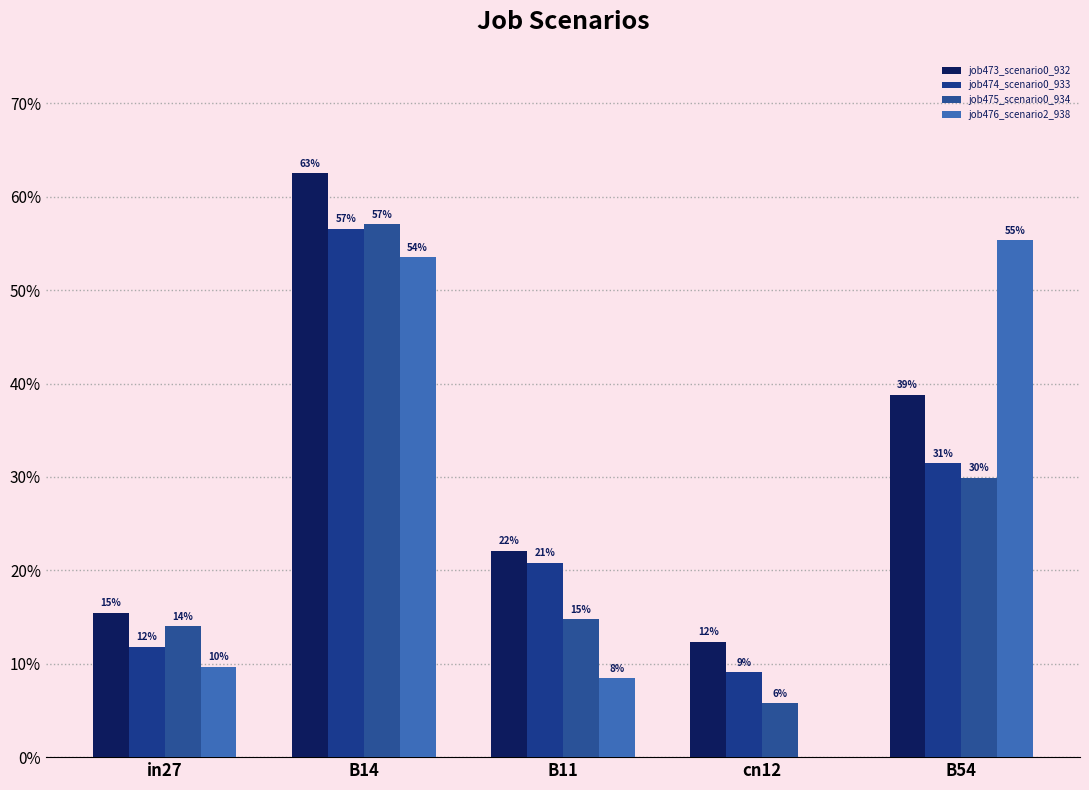

List the labels in order of job473_scenario0_932 value, largest first.

B14, B54, B11, in27, cn12